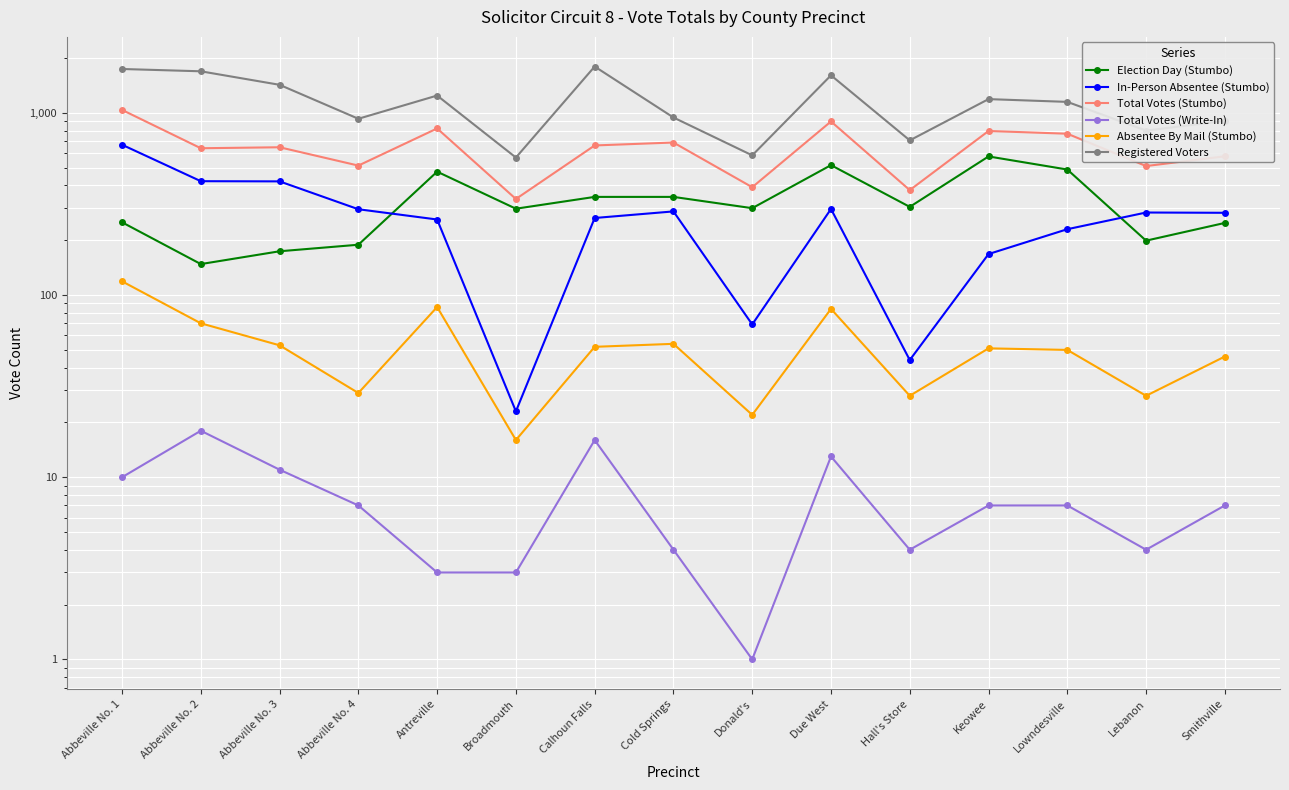

The Total Votes (Write-In) series shows 18 at Due West. True or false?

False